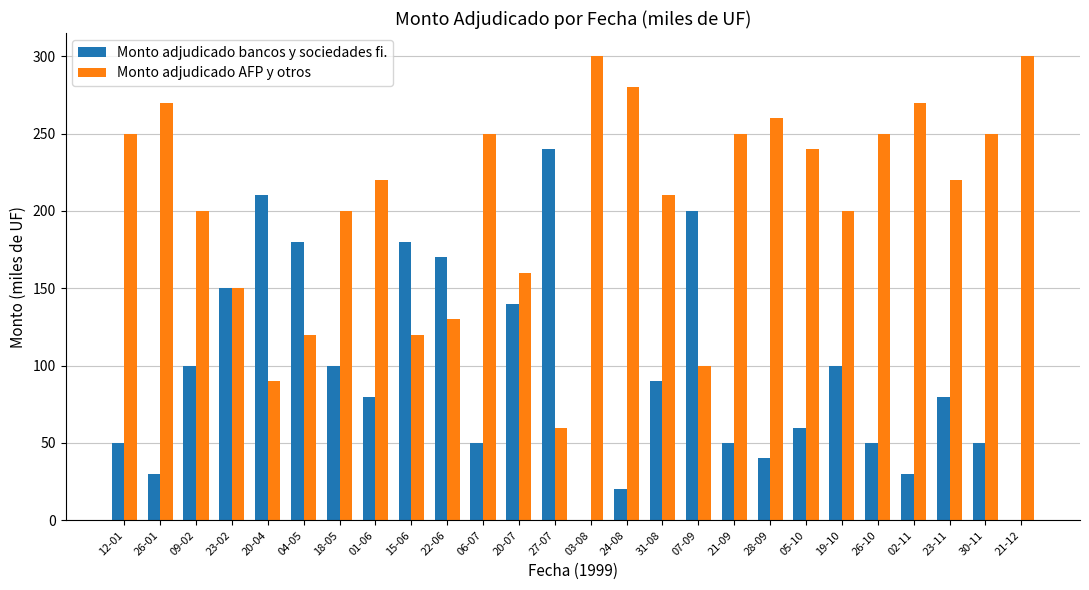

What is the greatest value displayed?

300